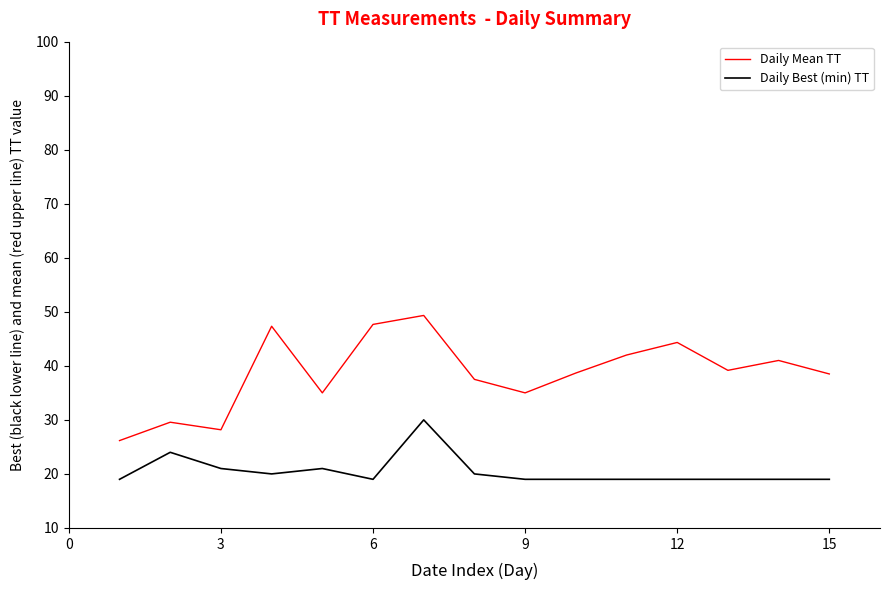

Rank the series by their maximum value, from lowest to highest.

Daily Best (min) TT, Daily Mean TT